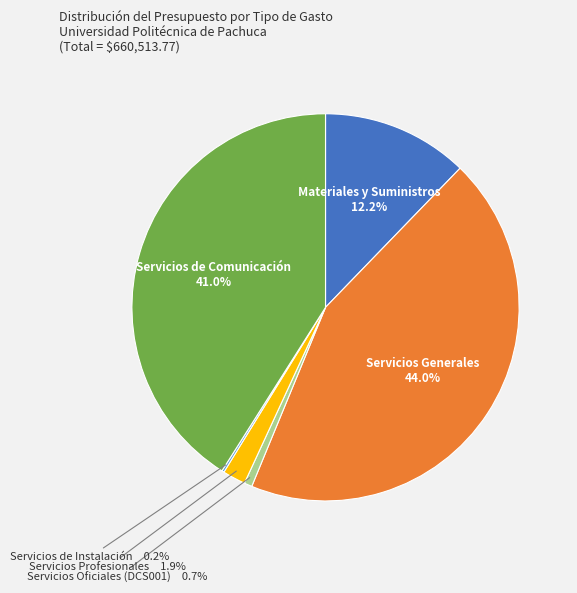

Does any single category account for the majority?

No